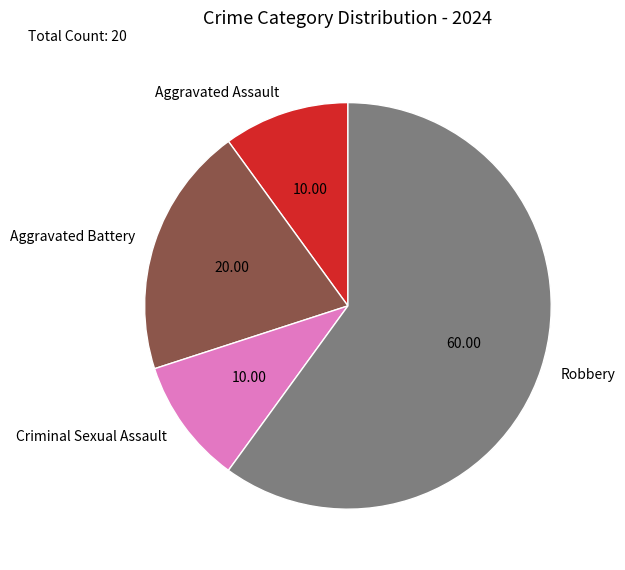

Is it true that Aggravated Assault is 10% of the pie?

True